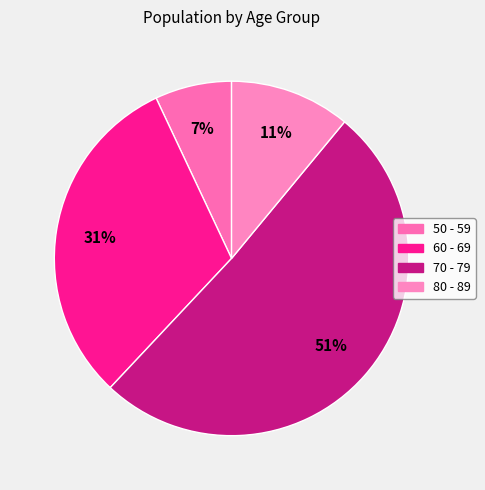

How many slices are in this pie chart?

4